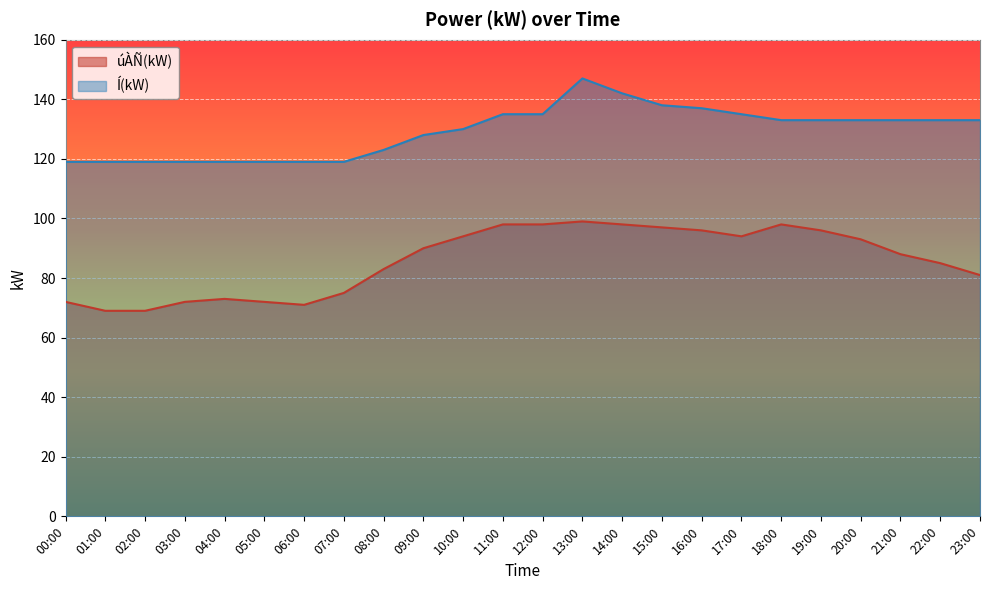

What are all the series names shown in the legend?

úÀÑ(kW), Í(kW)